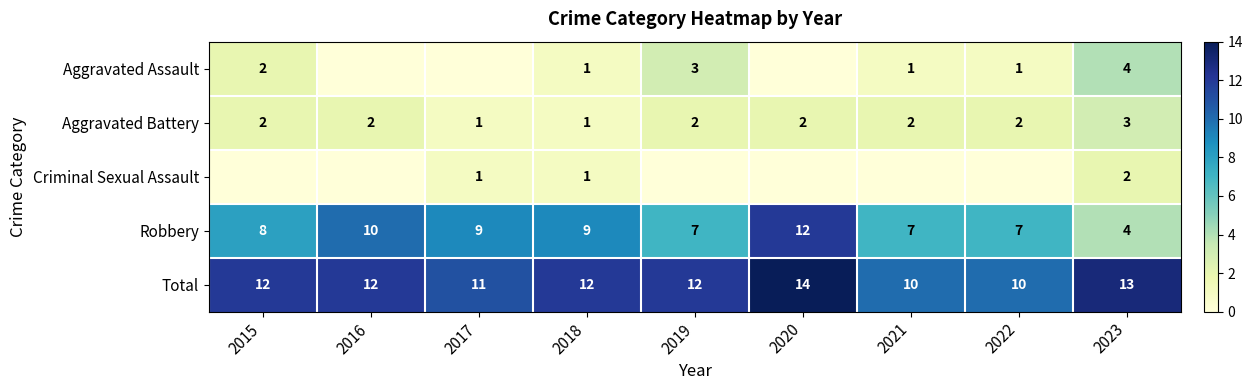

What is the sum of all Aggravated Battery values?

17